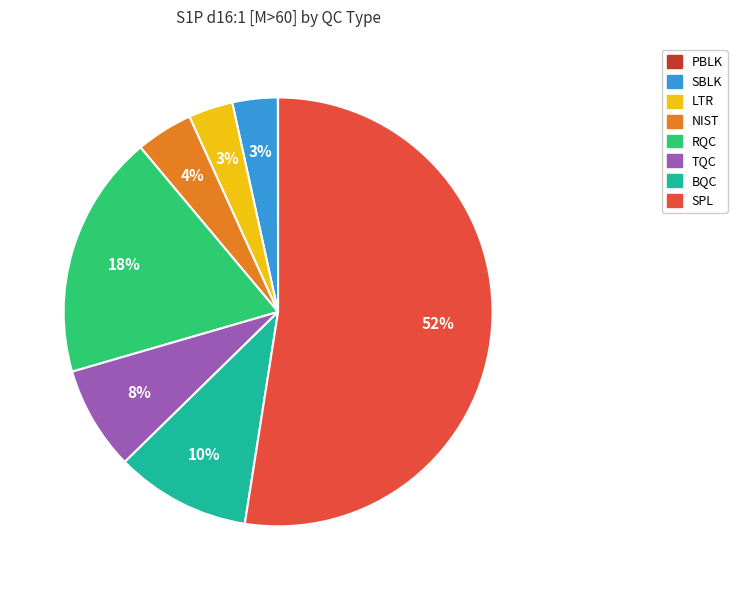

What is the largest slice in the pie chart?

SPL